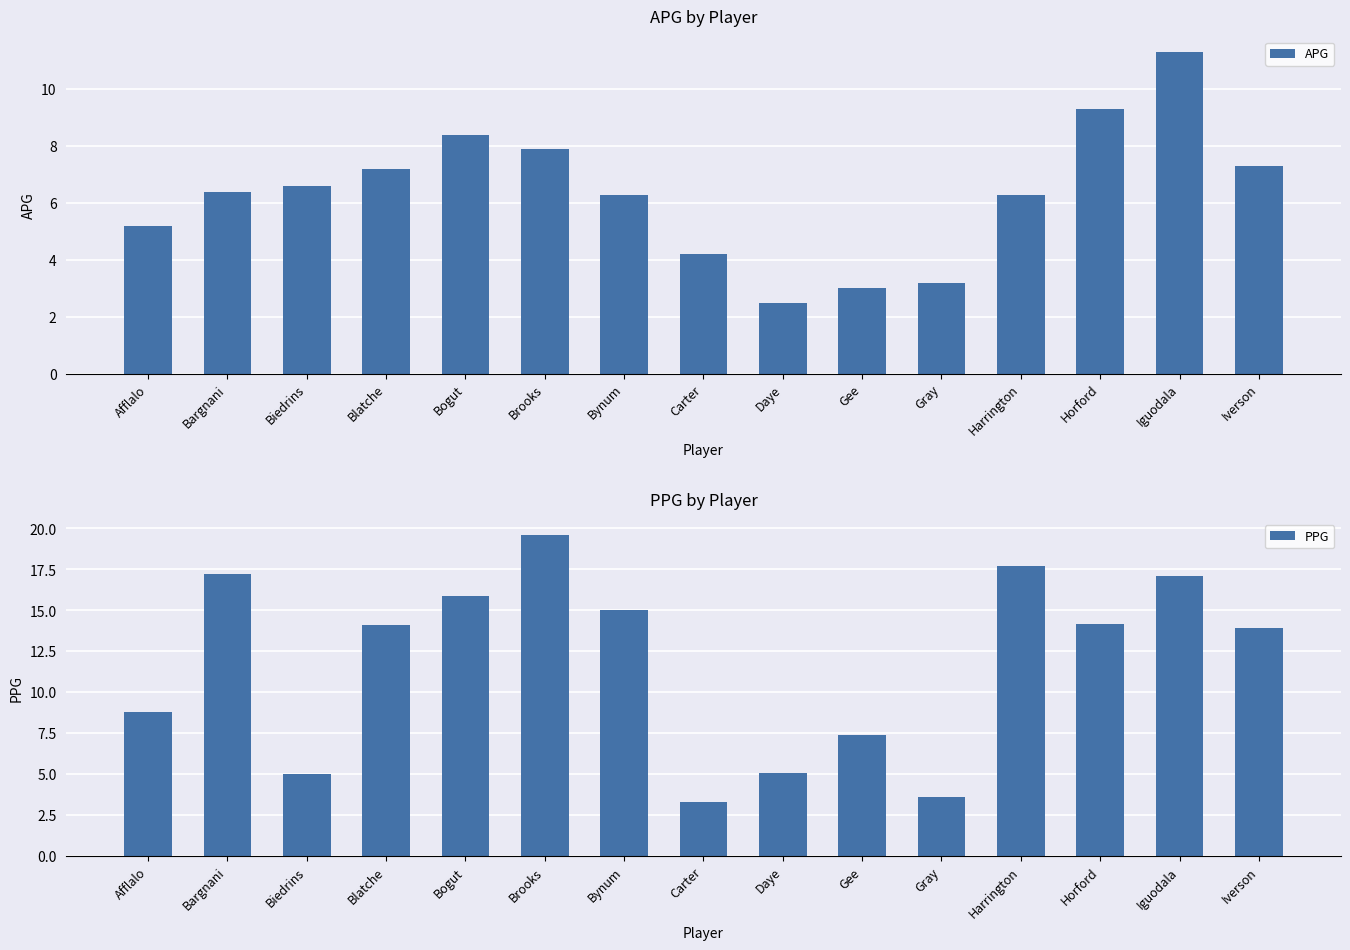

Reading left to right, what are all the values shown in this chart?

APG: Afflalo=5.2	Bargnani=6.4	Biedrins=6.6	Blatche=7.2	Bogut=8.4	Brooks=7.9	Bynum=6.3	Carter=4.2	Daye=2.5	Gee=3.0	Gray=3.2	Harrington=6.3	Horford=9.3	Iguodala=11.3	Iverson=7.3
PPG: Afflalo=8.8	Bargnani=17.2	Biedrins=5.0	Blatche=14.1	Bogut=15.9	Brooks=19.6	Bynum=15.0	Carter=3.3	Daye=5.1	Gee=7.4	Gray=3.6	Harrington=17.7	Horford=14.2	Iguodala=17.1	Iverson=13.9